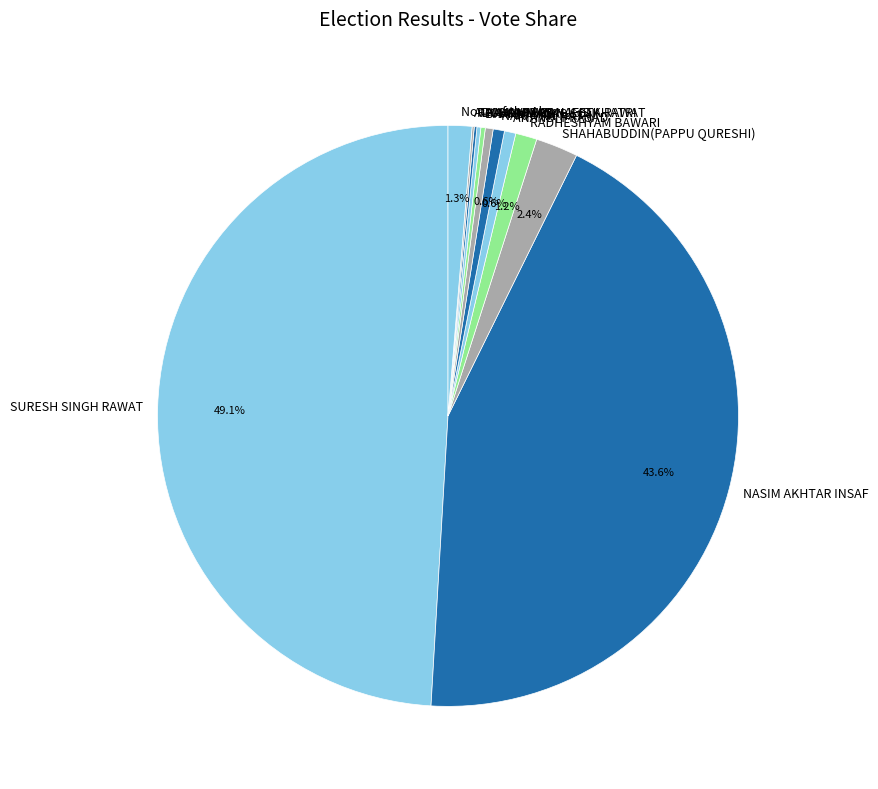

Which slice is the largest?

SURESH SINGH RAWAT